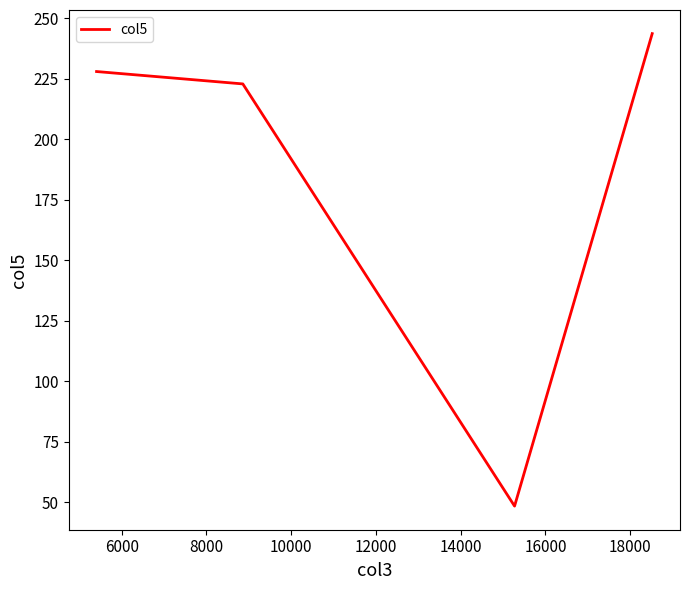

What is the average value?

185.7